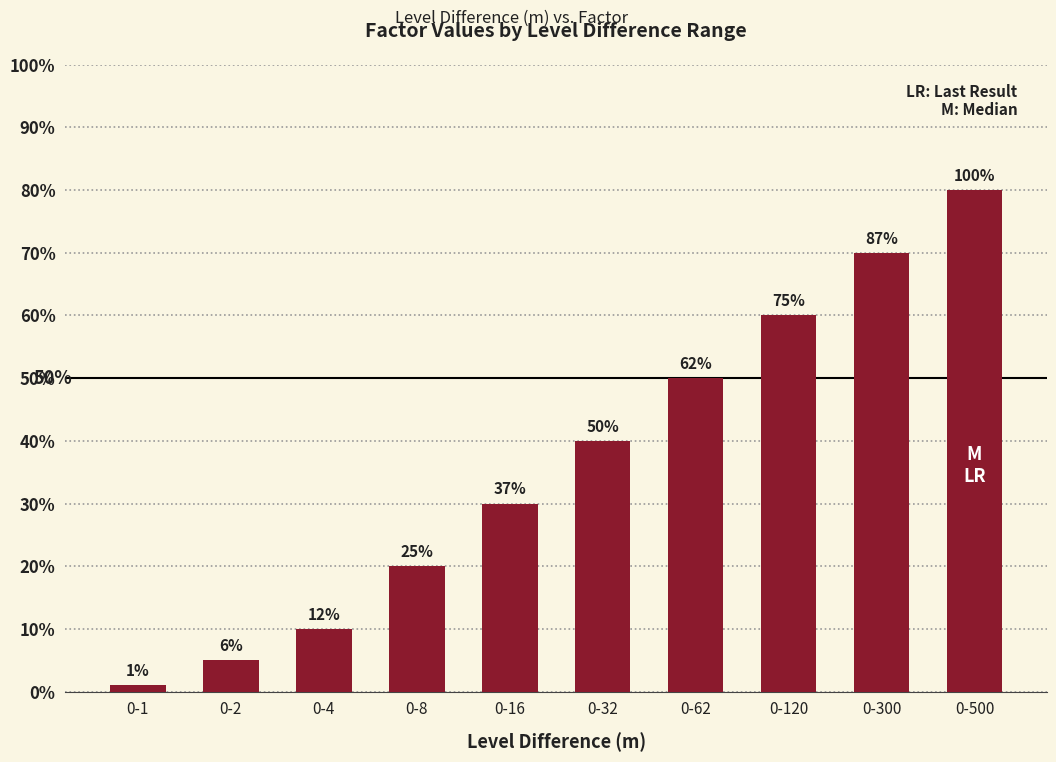

Where is the data nearest to the value 0?

0-1